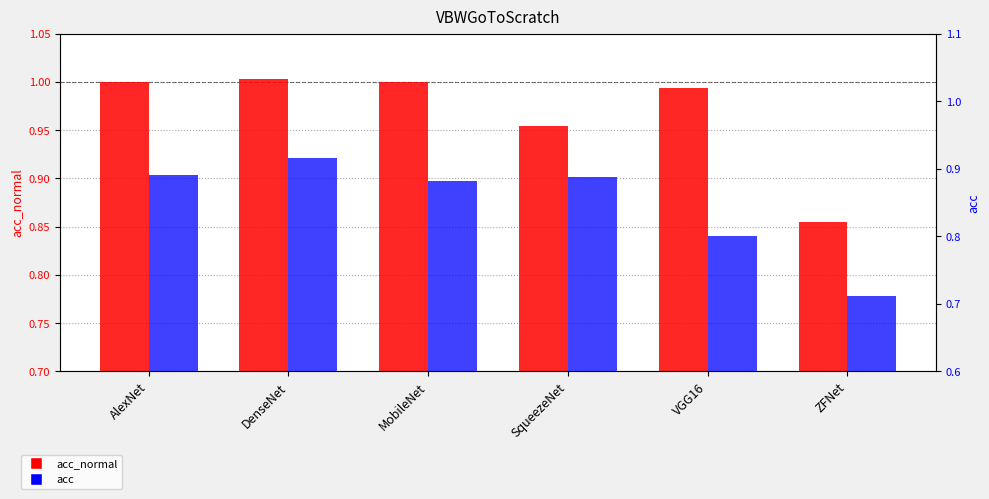

Which has a higher value, DenseNet or VGG16?

DenseNet